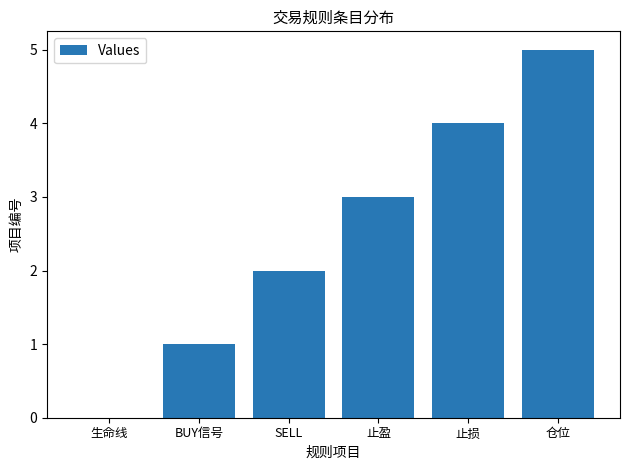

The chart shows a value of 3 at SELL. True or false?

False